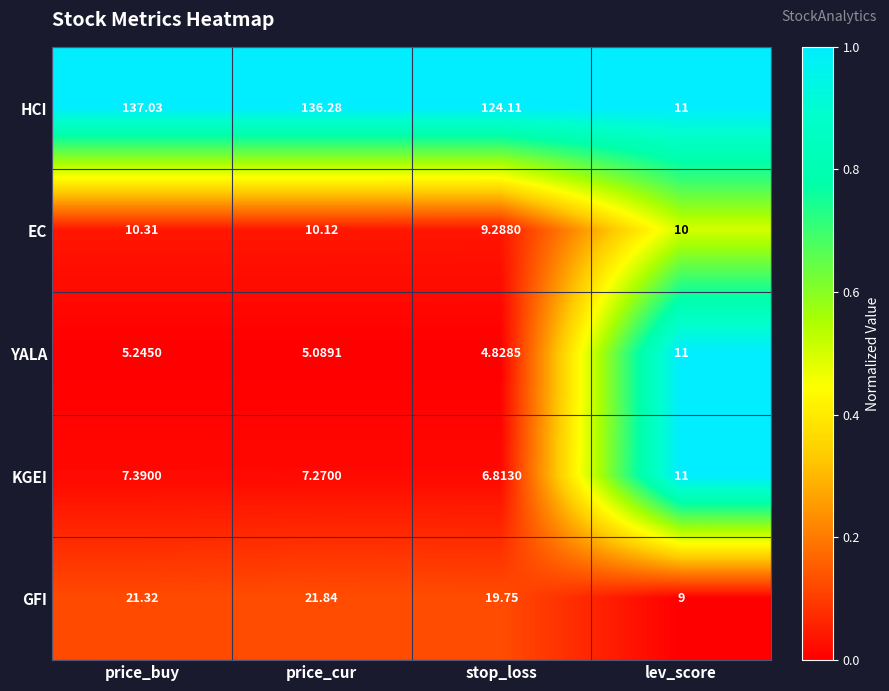

What is the difference between the highest and lowest values at price_cur?

131.2